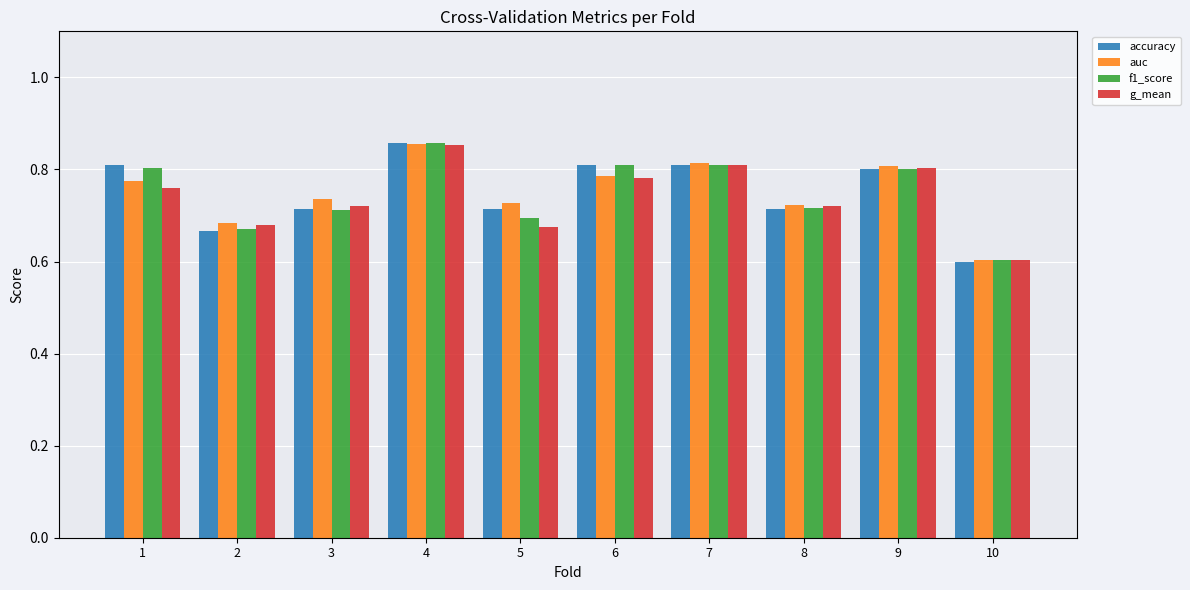

What is the sum of the f1_score values at 4 and 8?

1.6